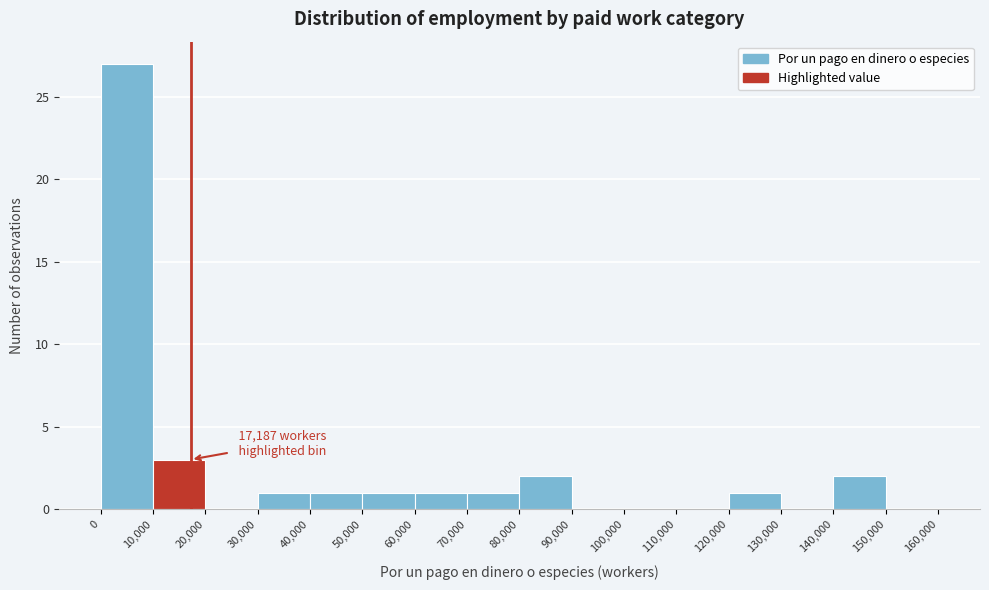

Over which range of the x-axis is the bar tallest?

0 to 10,000